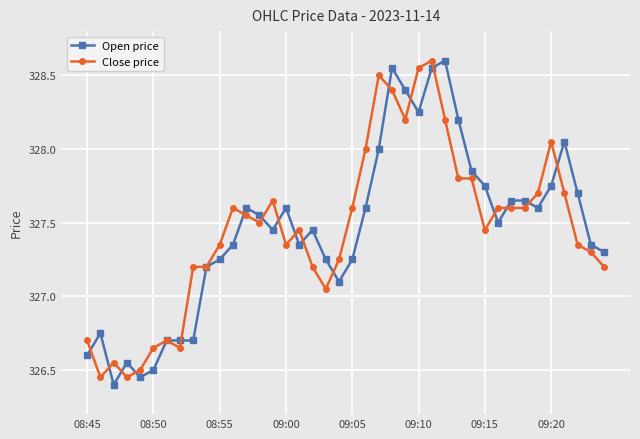

How many lines are shown in the chart?

2